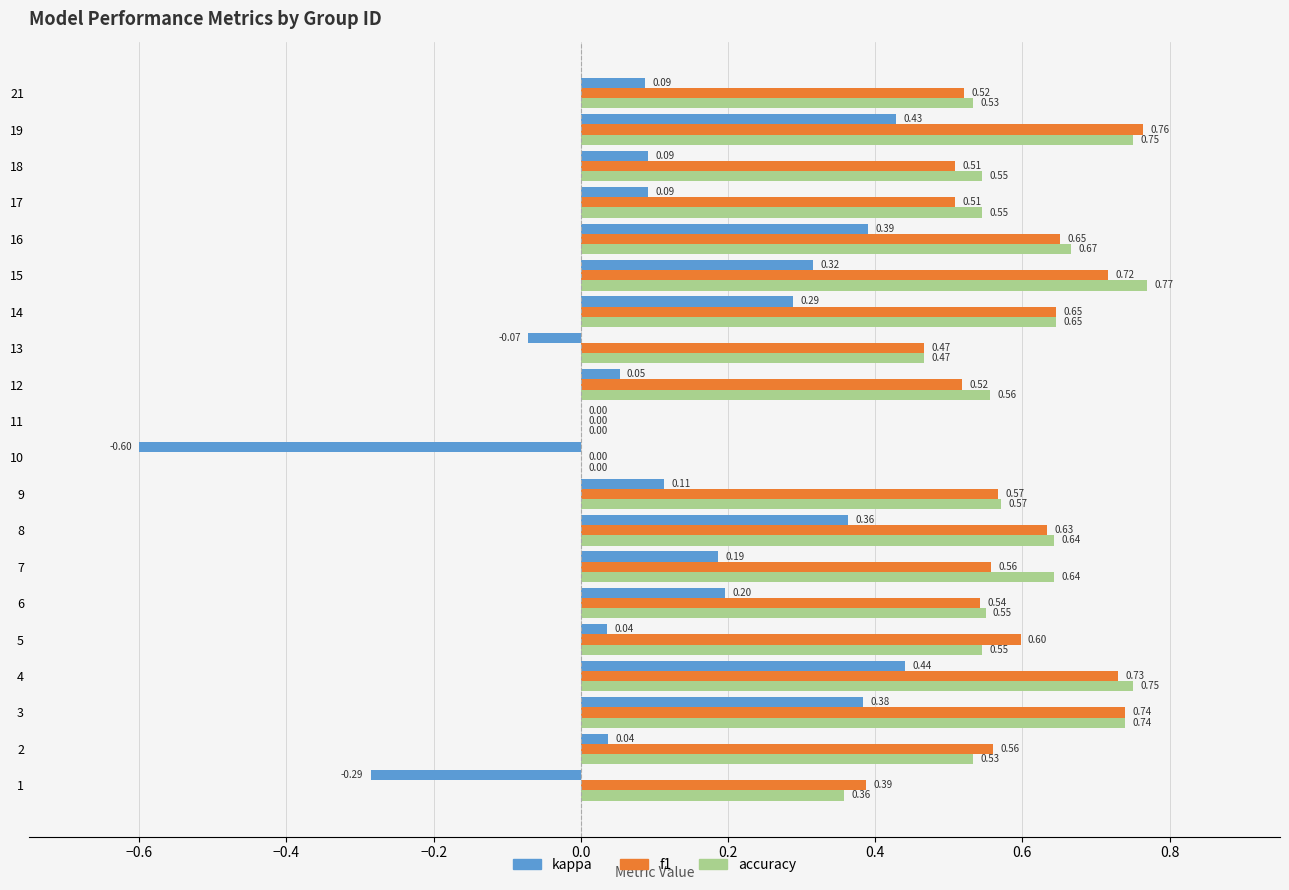

How many values in the f1 series exceed 0?

18